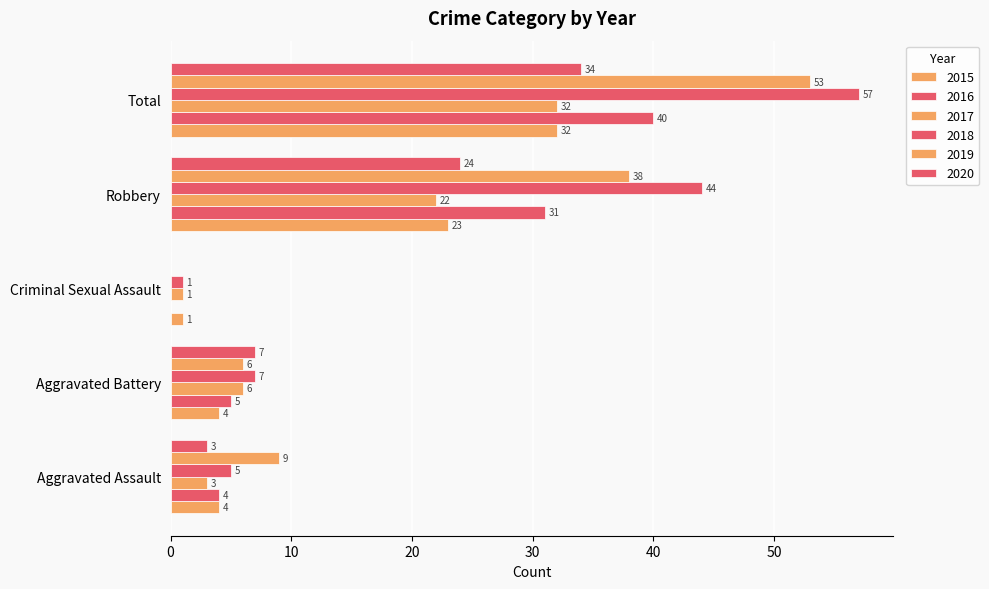

What is the average value of the 2019 series?

21